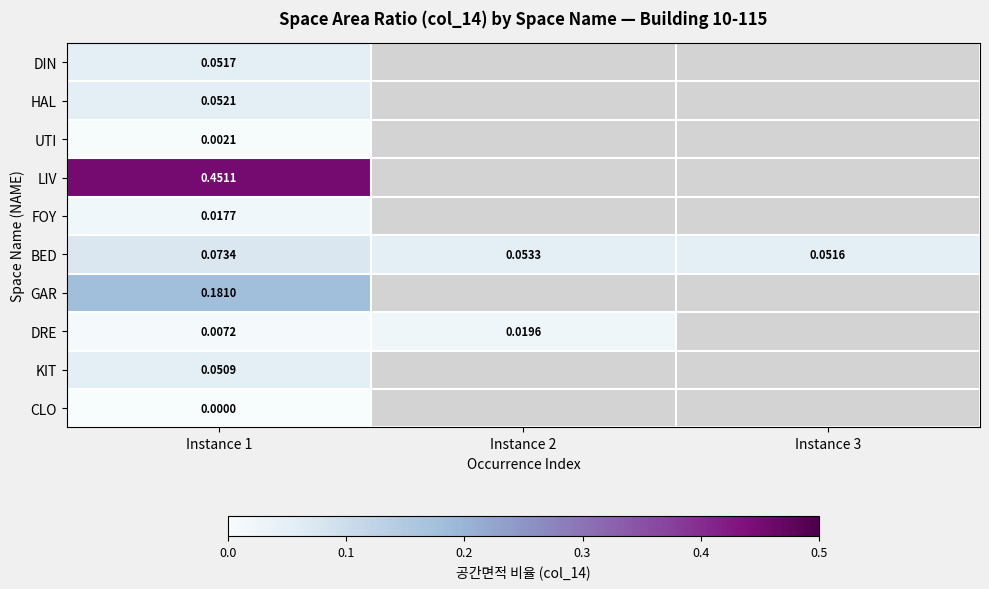

The value of BED at Instance 1 is 0.1. True or false?

True